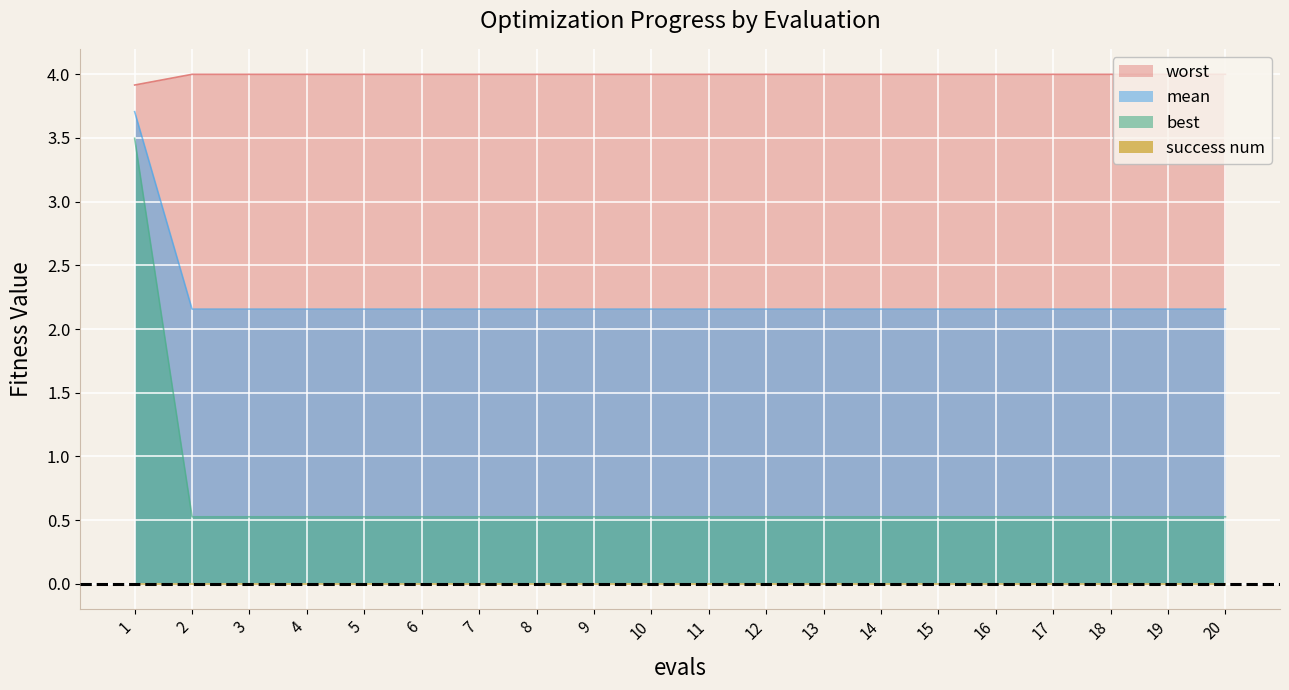

Is it true that mean equals 2.2 at 10?

True